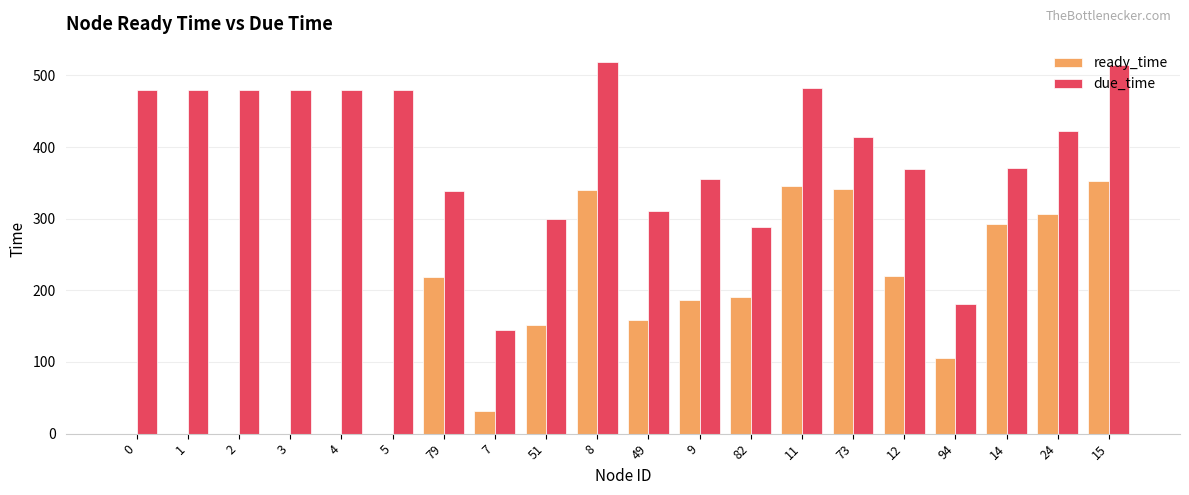

The due_time series shows 167 at 0. True or false?

False